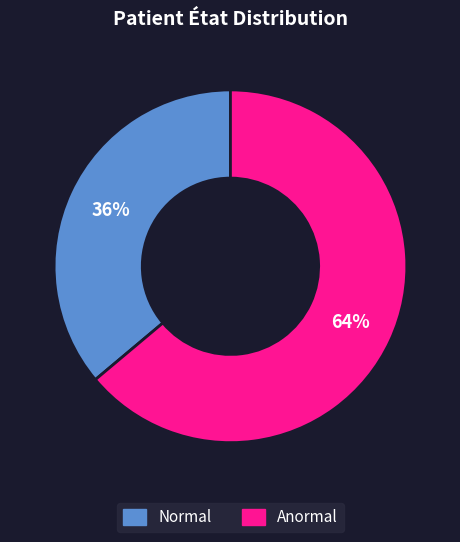

Is there a majority slice in this chart?

Yes